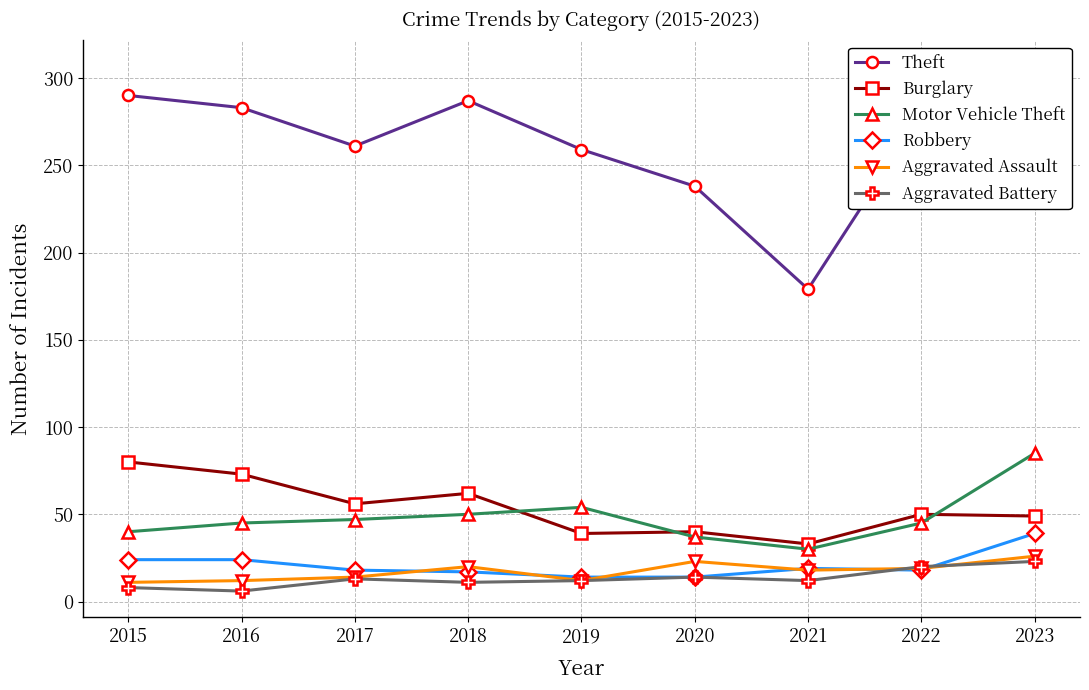

Where is the first local minimum for Theft?

2017